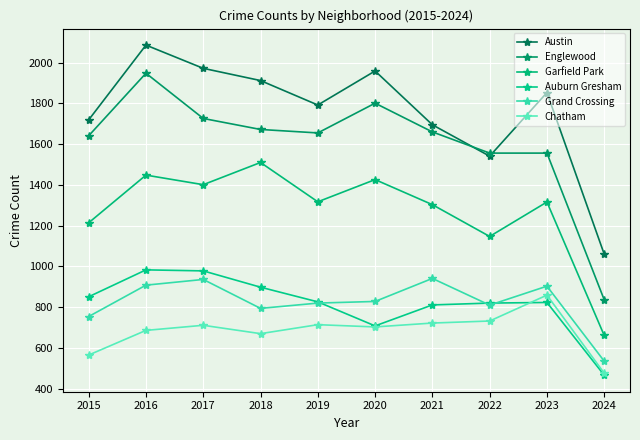

Rank the series at 2022 from highest to lowest value.

Englewood, Austin, Garfield Park, Auburn Gresham, Grand Crossing, Chatham